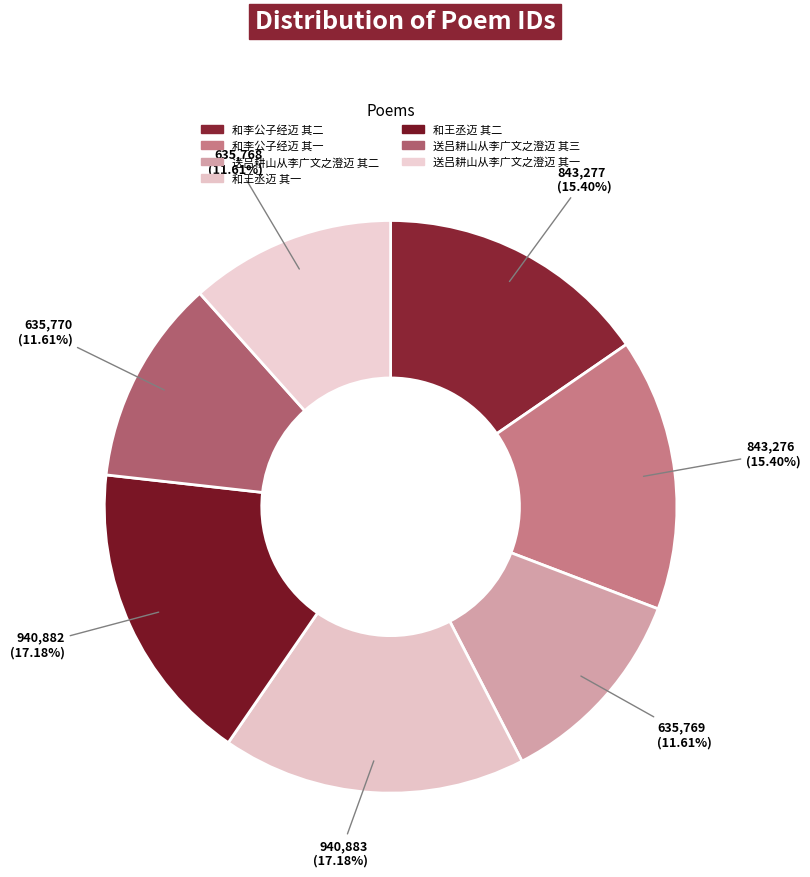

True or false: 送吕耕山从李广文之澄迈 其二 accounts for 19% of the total.

False